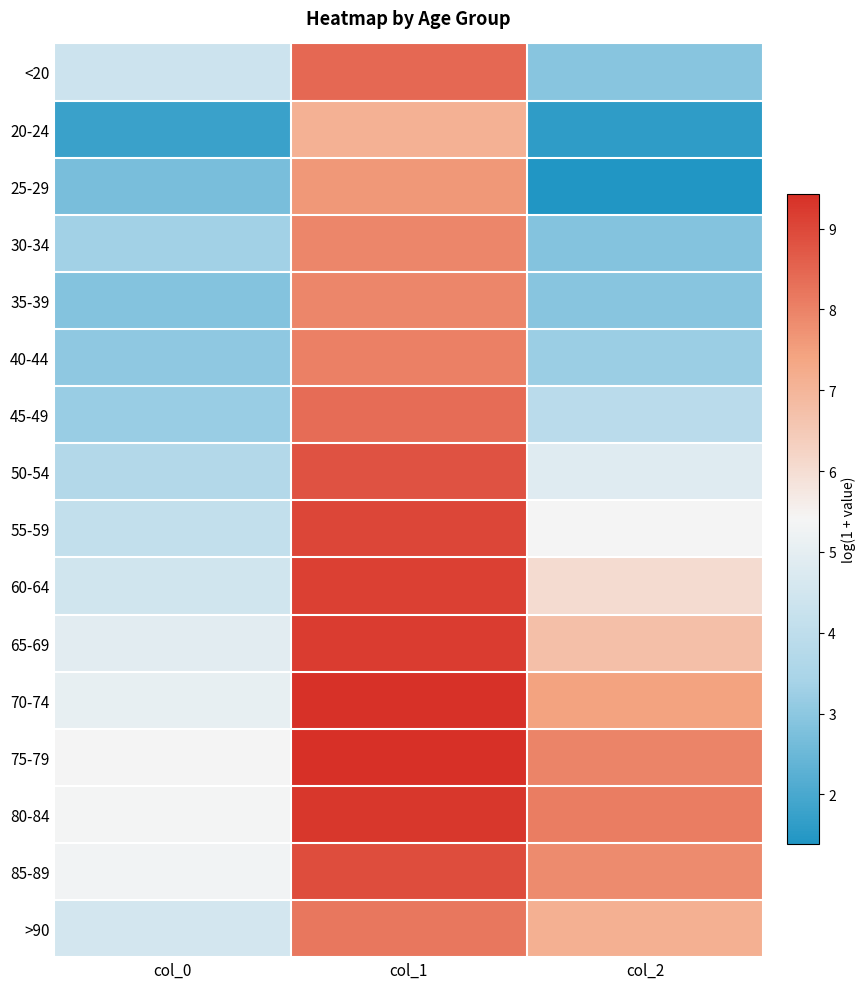

What is the total value across all series at col_0?

64.1